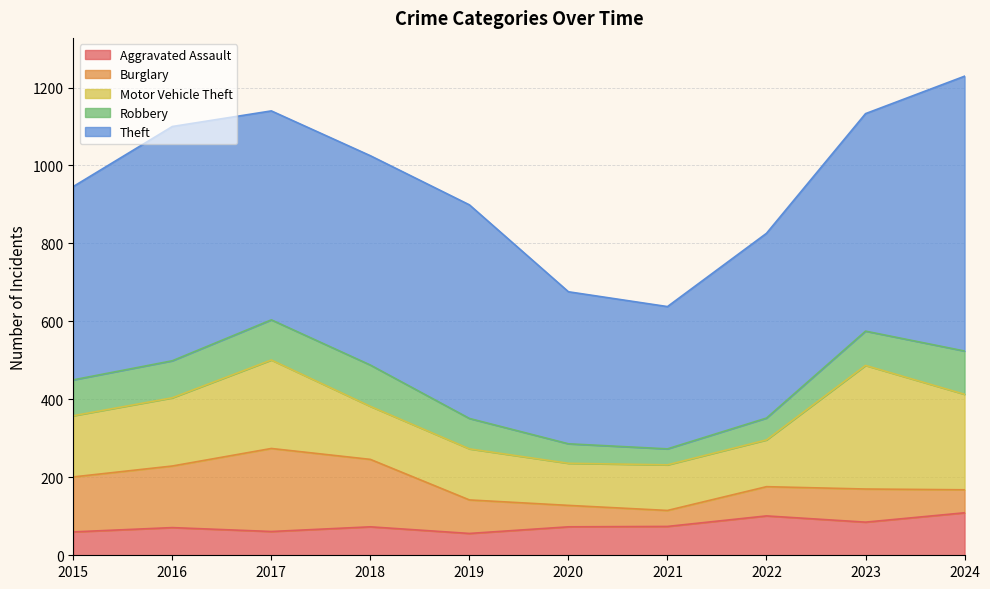

Reading left to right, extract all data points from this chart.

Aggravated Assault: 2015=60	2016=71	2017=61	2018=73	2019=56	2020=73	2021=74	2022=101	2023=85	2024=109
Burglary: 2015=141	2016=158	2017=213	2018=173	2019=86	2020=55	2021=41	2022=75	2023=85	2024=59
Motor Vehicle Theft: 2015=157	2016=175	2017=227	2018=136	2019=131	2020=108	2021=117	2022=120	2023=317	2024=245
Robbery: 2015=92	2016=95	2017=103	2018=106	2019=78	2020=50	2021=41	2022=56	2023=88	2024=111
Theft: 2015=496	2016=601	2017=536	2018=537	2019=548	2020=390	2021=365	2022=474	2023=558	2024=705